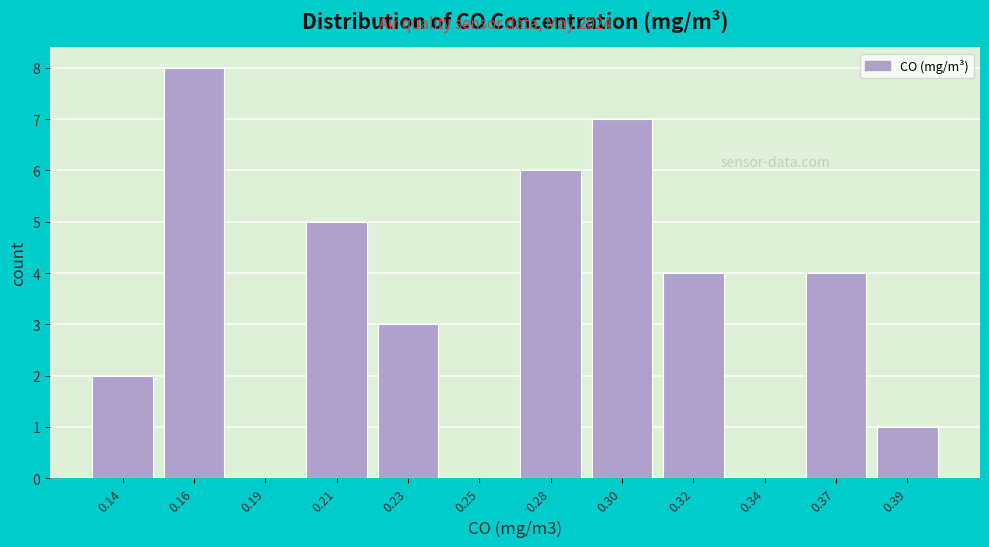

Reading left to right, what are all the values shown in this chart?

0.14=2	0.16=8	0.19=0	0.21=5	0.23=3	0.25=0	0.28=6	0.30=7	0.32=4	0.34=0	0.37=4	0.39=1